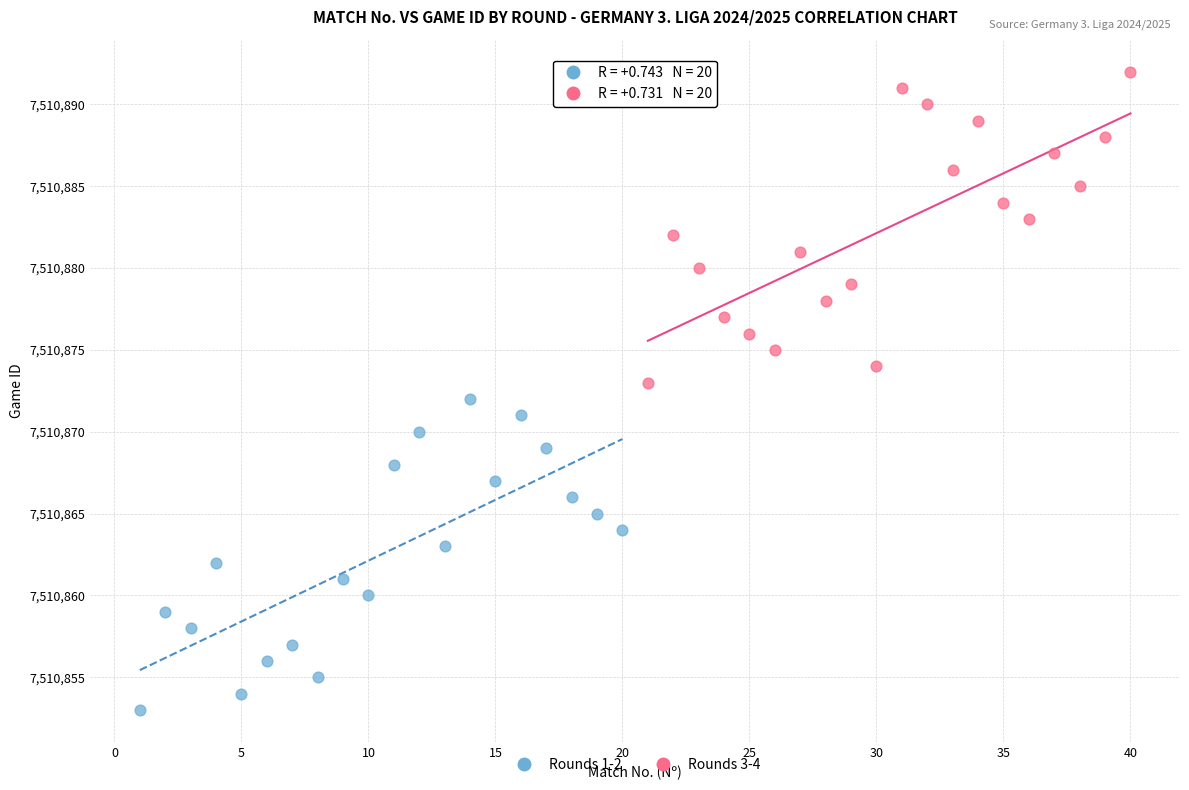

What are all the series names shown in the legend?

Rounds 1-2, Rounds 3-4